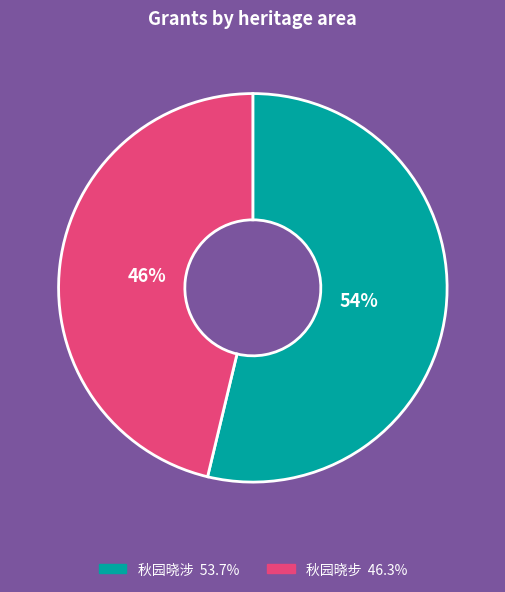

How many segments does this pie chart have?

2